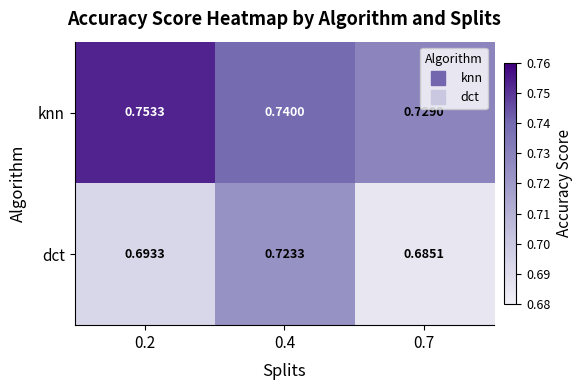

Which series has the widest spread of values?

dct